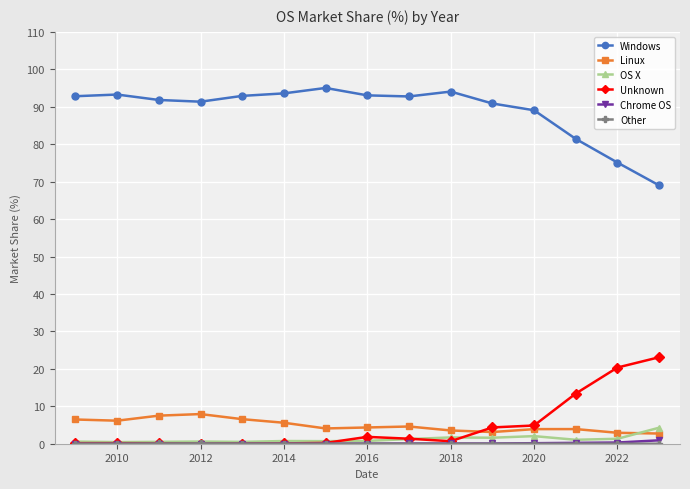

What is the value of the Windows point at the 9th from the left?

92.8